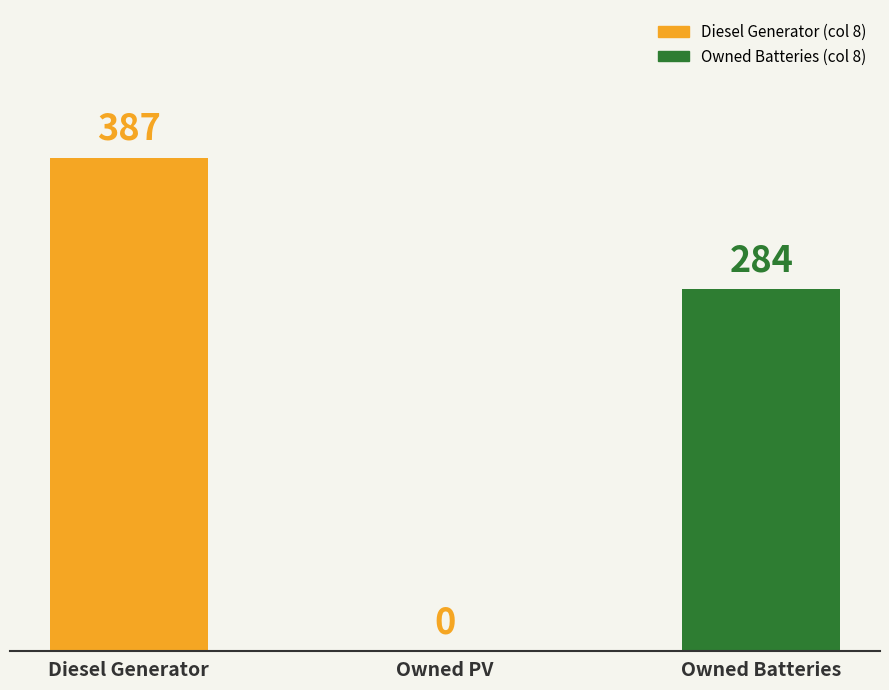

Reading left to right, extract all data points from this chart.

Diesel Generator=387	Owned PV=0	Owned Batteries=284